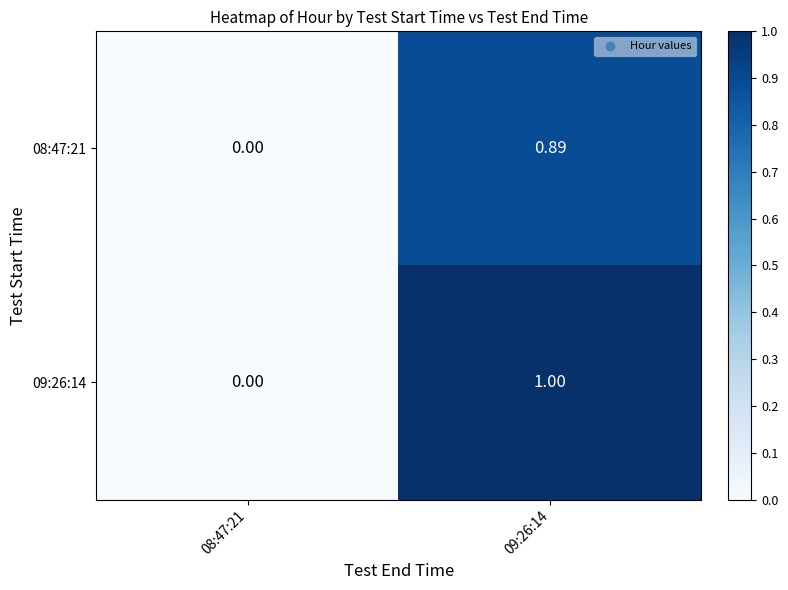

Is the value of 08:47:21 at 08:47:21 greater than the value of 09:26:14 at 09:26:14?

No